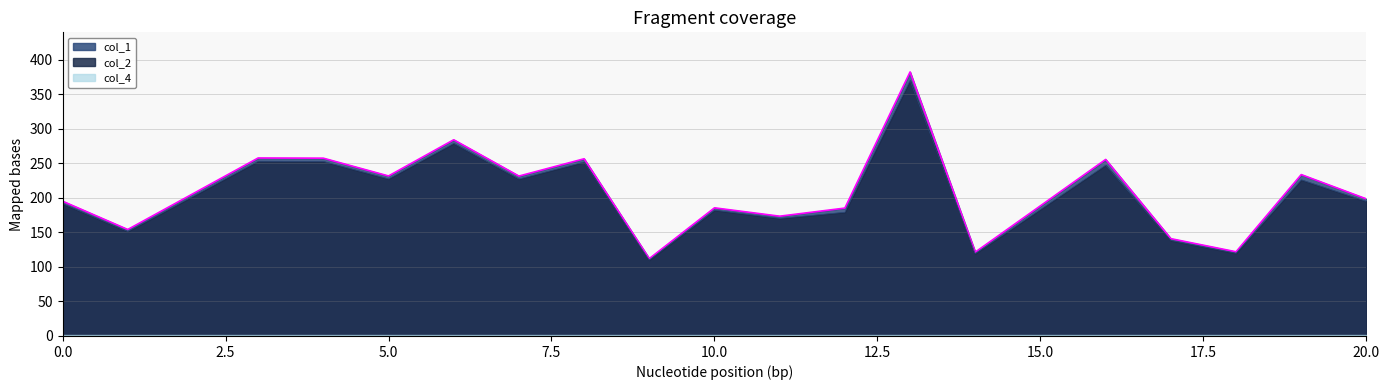

Reading right to left, extract all data points from this chart.

col_1: 198.3	233.5	121.8	140.8	255.5	121.4	382.1	185.1	173.3	185.4	112.0	256.4	231.4	283.9	231.5	257.3	257.6	154.1	195.0
col_2: 194.7	225.9	119.6	138.2	247.2	119.1	369.6	179.0	170.1	182.0	109.9	251.7	227.1	278.7	227.3	252.6	252.8	151.3	191.5